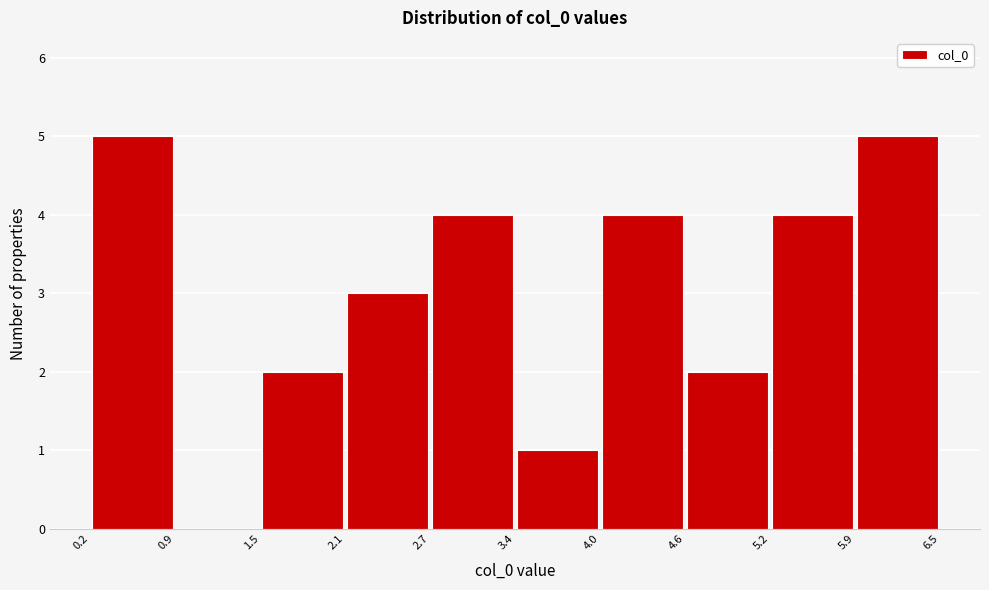

Reading left to right, transcribe this chart: for each bar, give the range it covers on the x-axis and its height. The values are not printed on the chart, so give them approximately, as read against the axis.

0.2 to 0.9: 5
0.9 to 1.5: 0
1.5 to 2.1: 2
2.1 to 2.7: 3
2.7 to 3.4: 4
3.4 to 4.0: 1
4.0 to 4.6: 4
4.6 to 5.2: 2
5.2 to 5.9: 4
5.9 to 6.5: 5